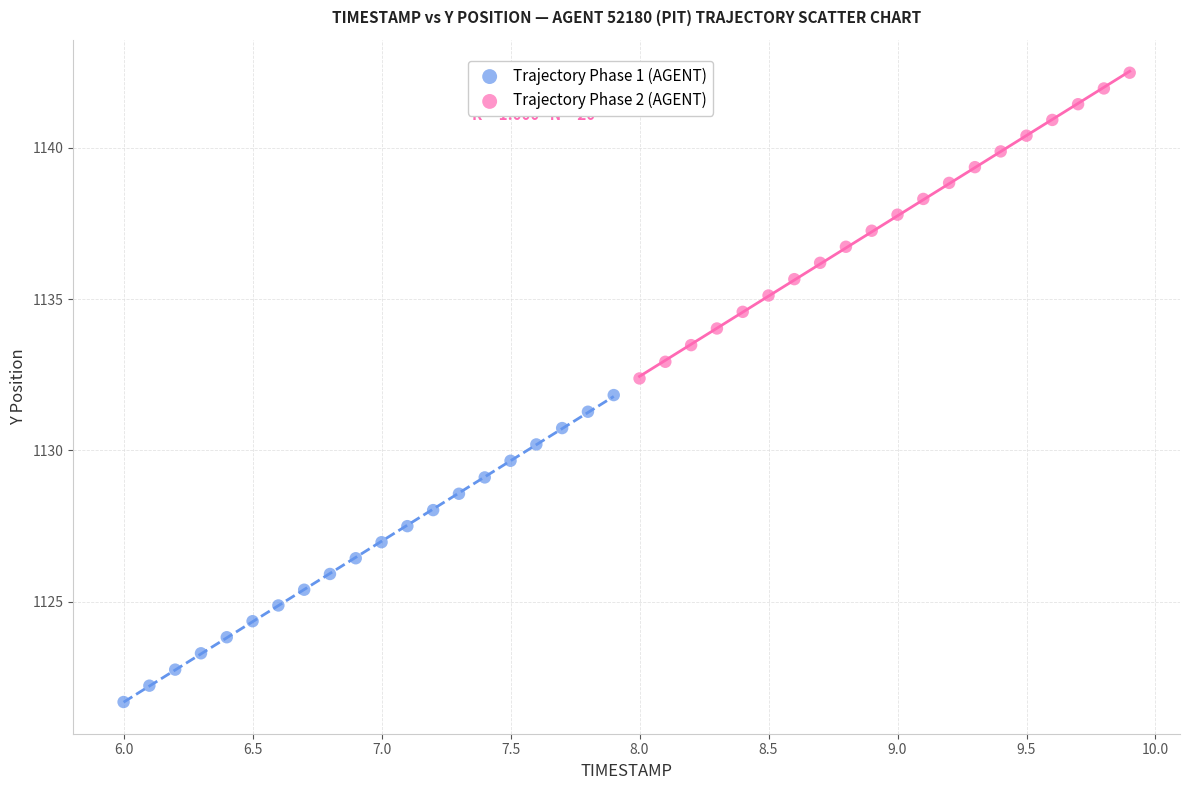

Which series reaches the minimum Y coordinate?

Trajectory Phase 1 (AGENT)